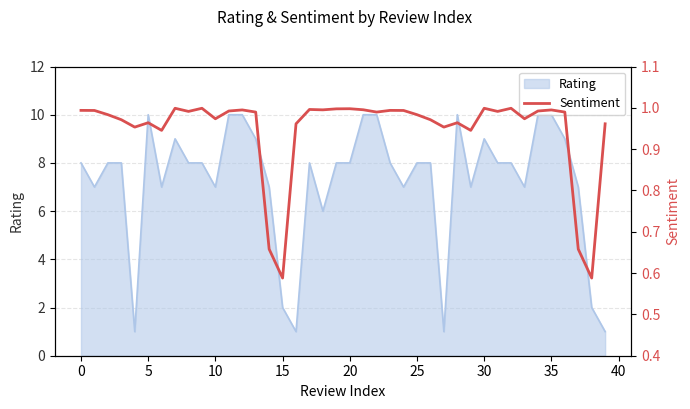

Is it true that Rating equals 2 at 15?

True